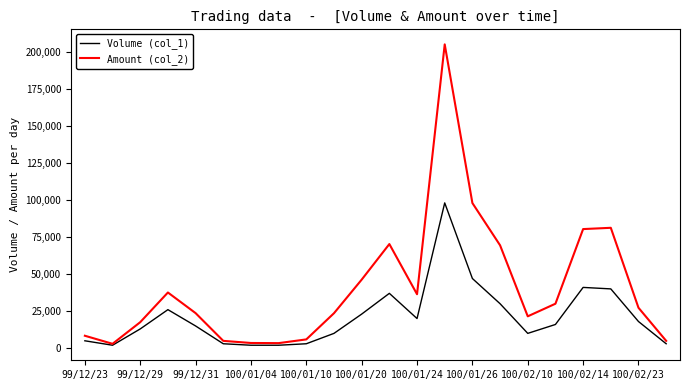

Which series has the widest spread of values?

Amount (col_2)